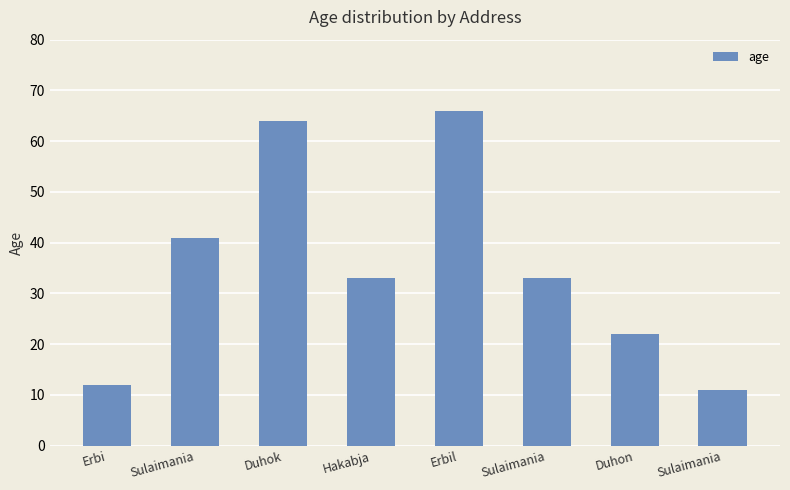

What is the average value?

35